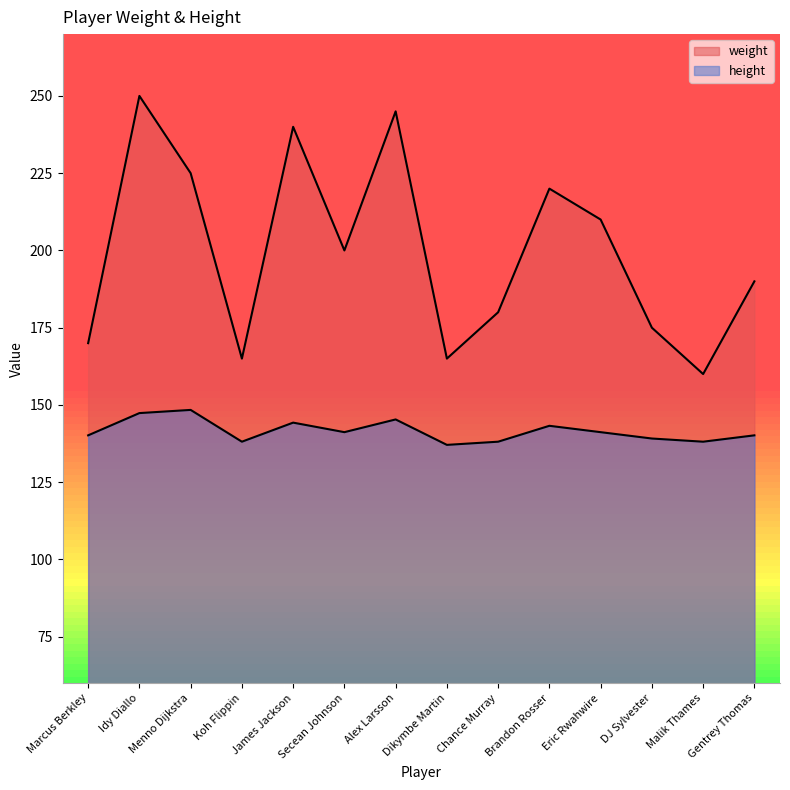

The weight series shows 348.0 at James Jackson. True or false?

False